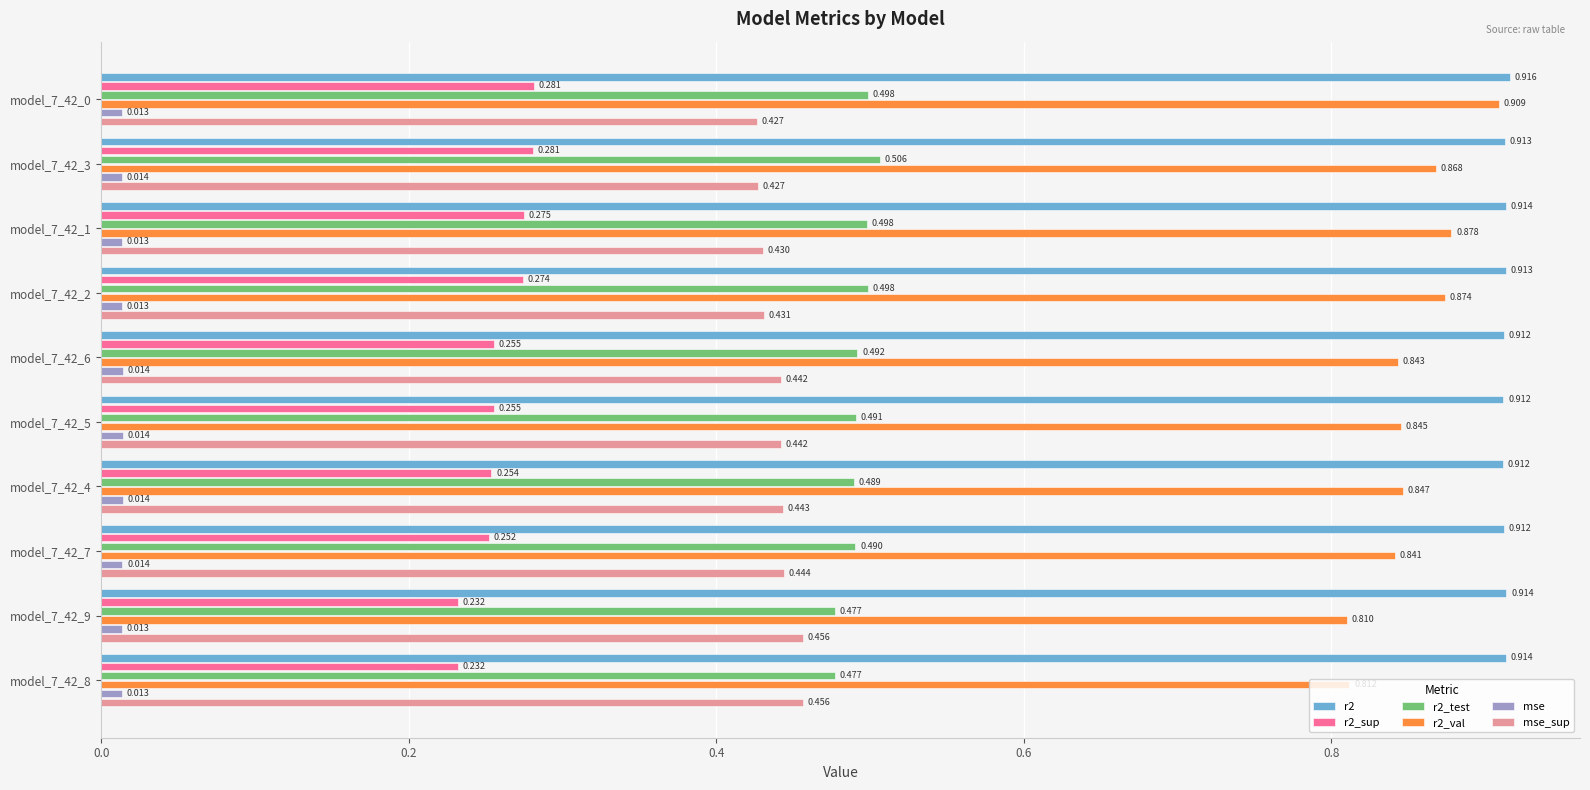

Is the value of r2_val at model_7_42_5 greater than the value of mse_sup at model_7_42_9?

Yes